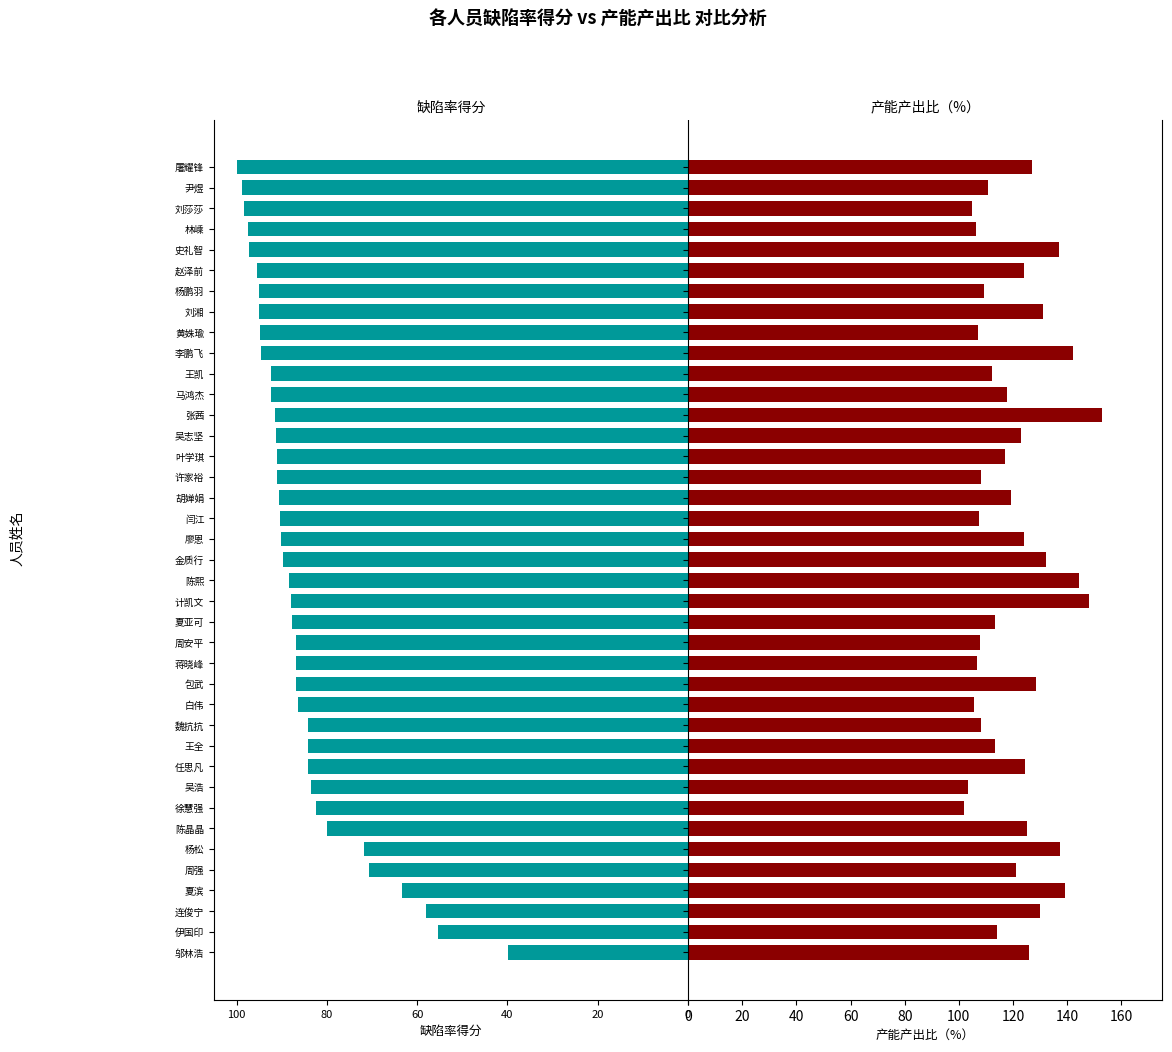

Which series has the largest total across all categories?

产能产出比（%）